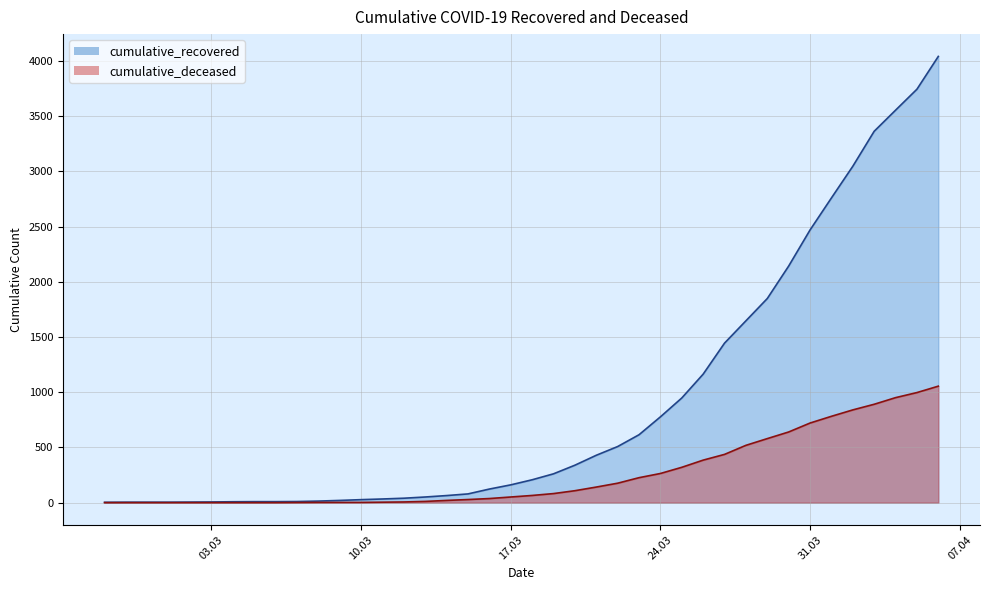

Reading left to right, list all the values displayed in this chart.

cumulative_recovered: 3	4	4	4	5	6	8	9	9	10	14	20	27	33	40	51	64	79	123	161	207	261	339	429	508	615	777	948	1164	1445	1647	1849	2143	2470	2760	3047	3364	3555	3745	4042
cumulative_deceased: 0	0	0	0	0	0	0	0	0	1	2	2	2	4	6	11	20	28	37	51	65	82	108	141	176	226	264	320	385	437	519	580	640	721	782	840	891	951	997	1055